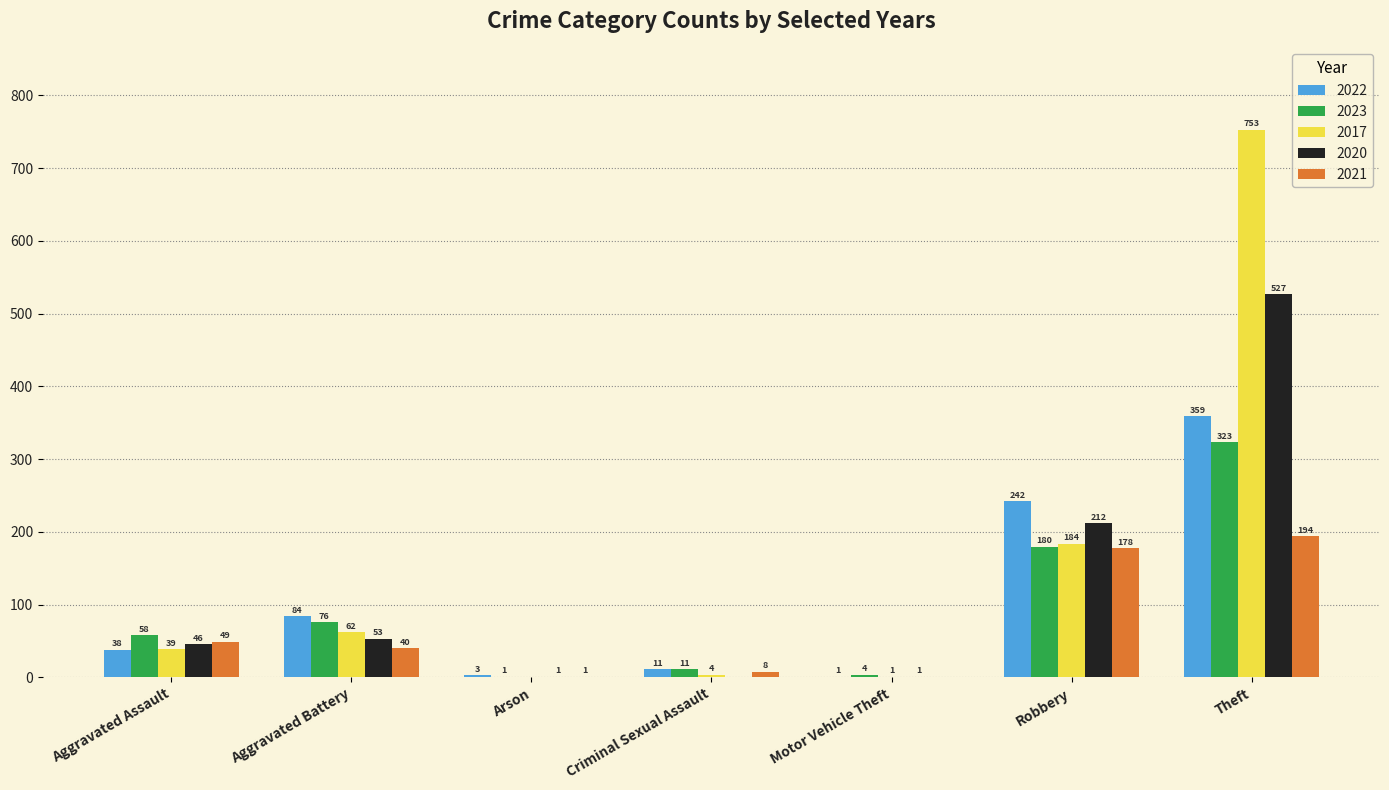

True or false: 2022 has a value of 1 at Motor Vehicle Theft.

True